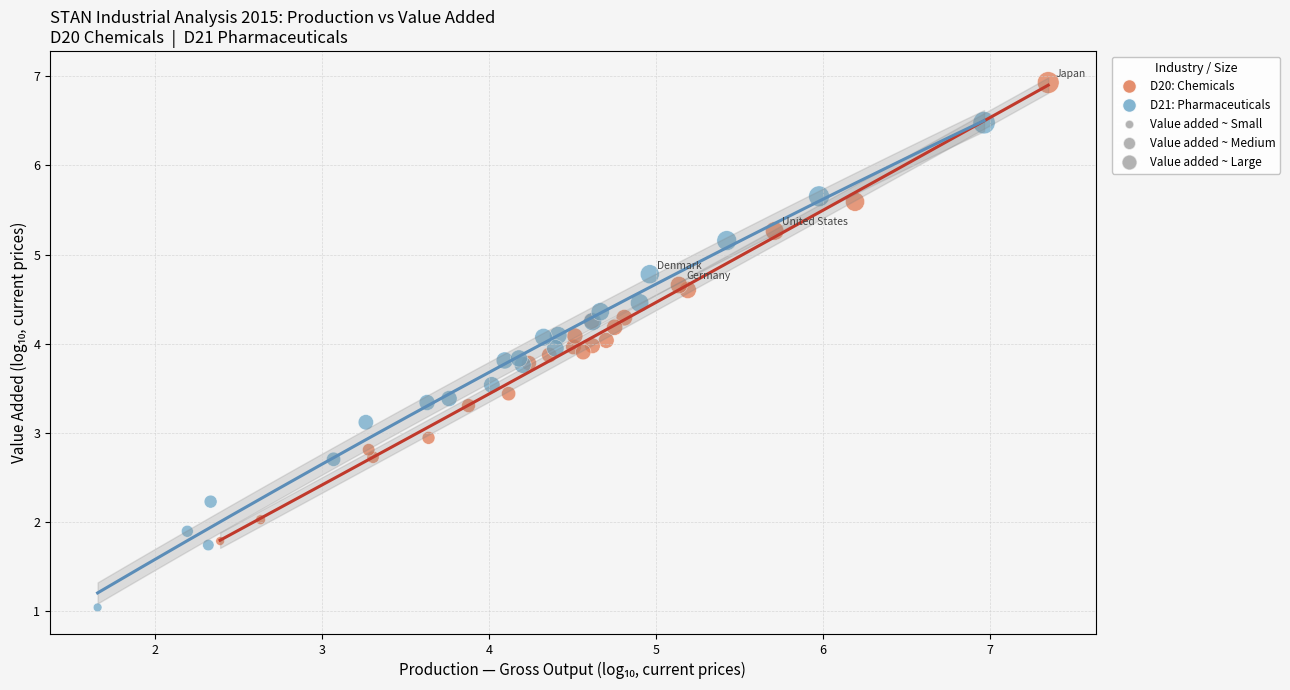

Which series reaches the maximum Y coordinate?

D20: Chemicals